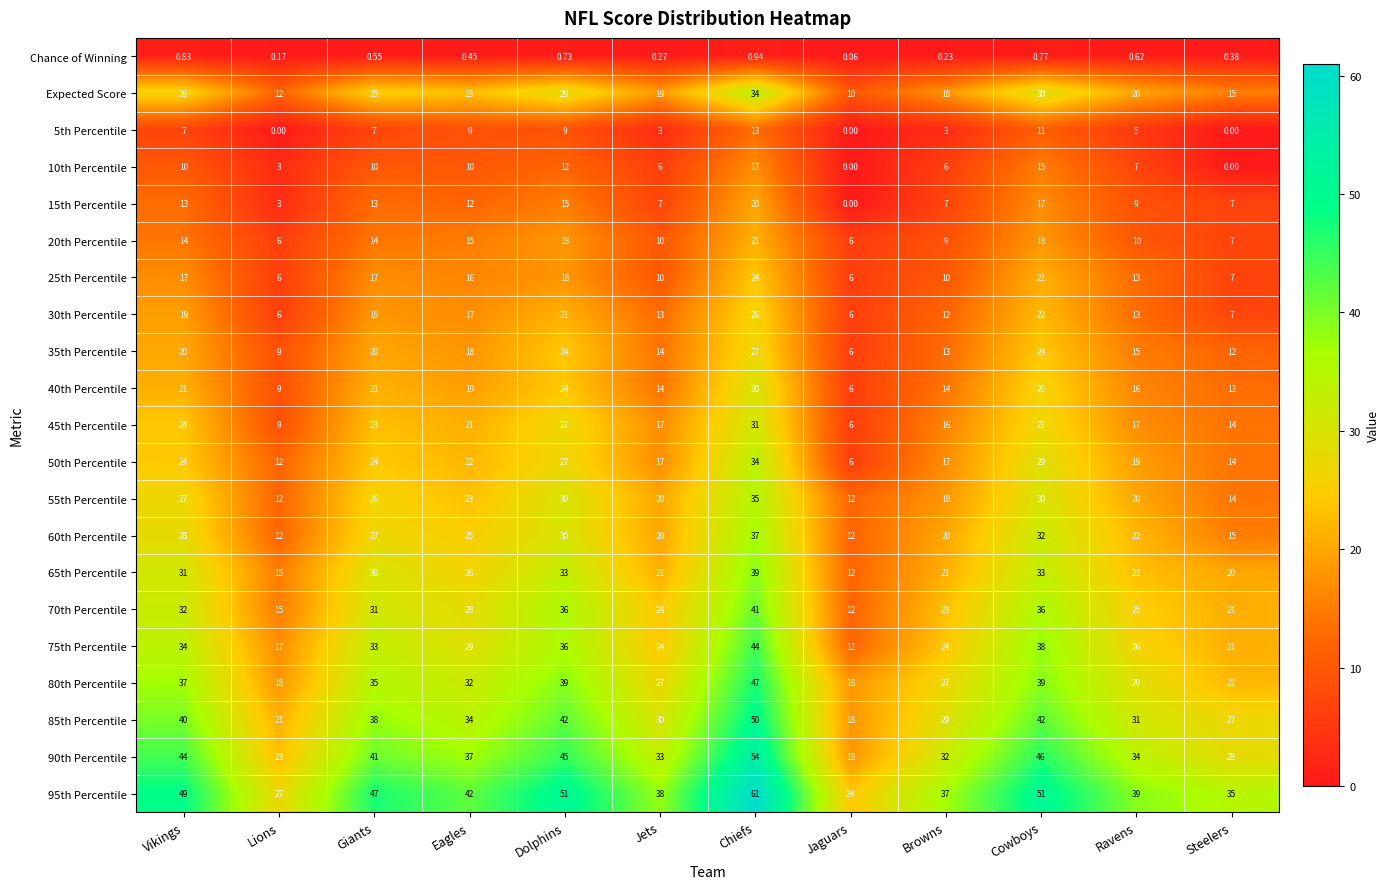

At which category is the sum across all series the highest?

Chiefs